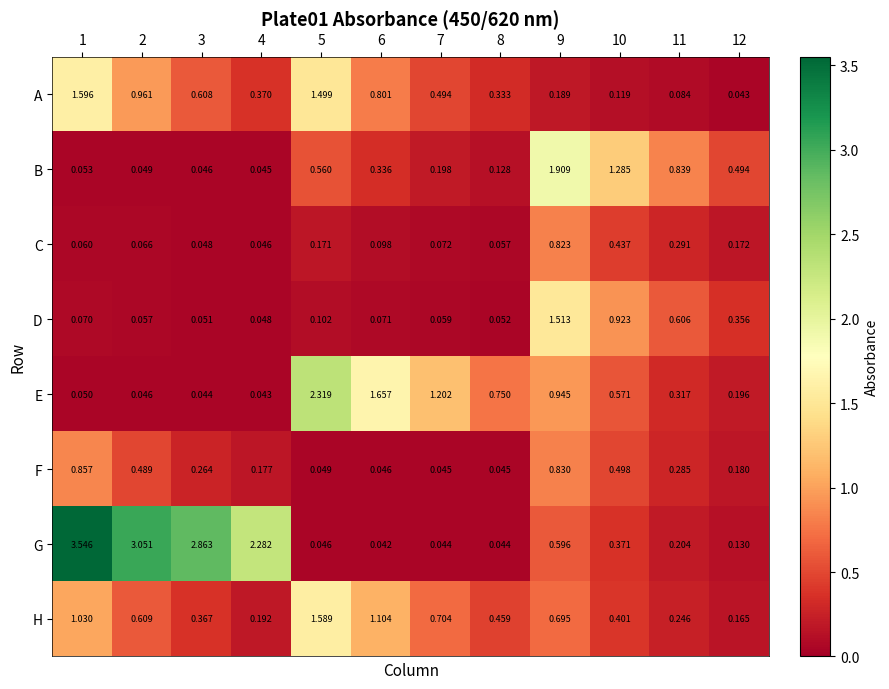

What is the total value across all series at 10?

4.6